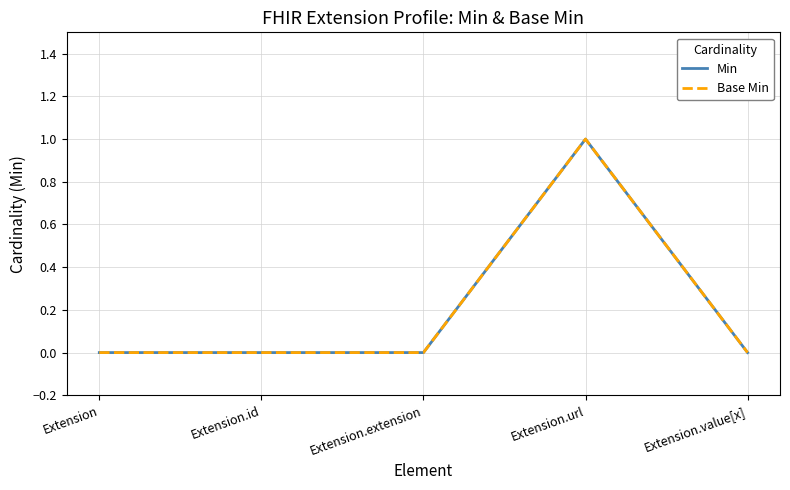

Where is the first local maximum for Base Min?

Extension.url